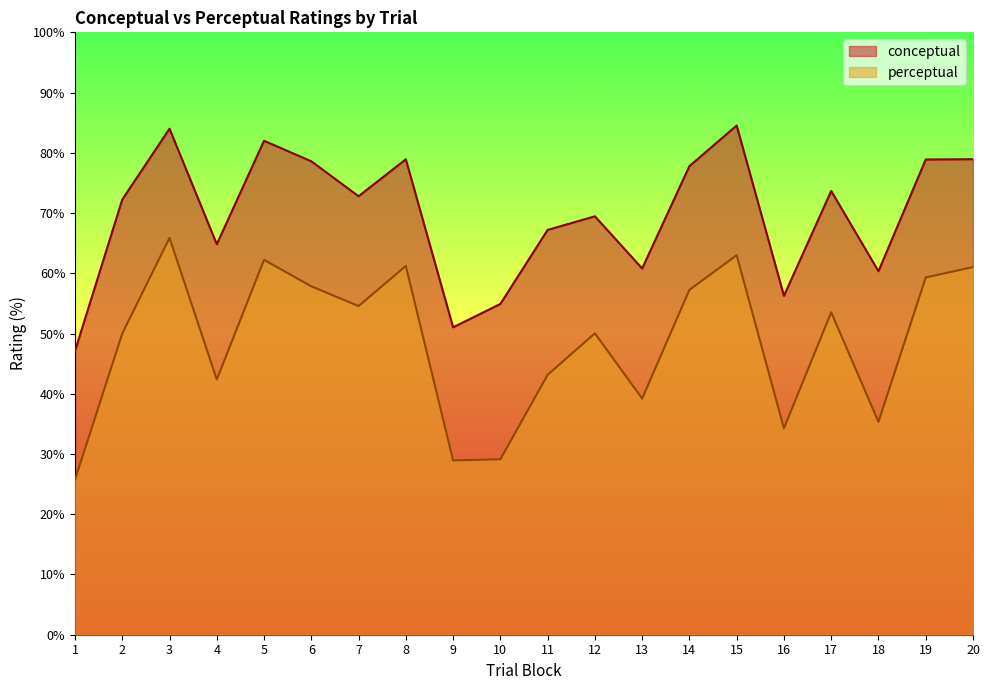

Which category has the lowest value in the conceptual series?

1